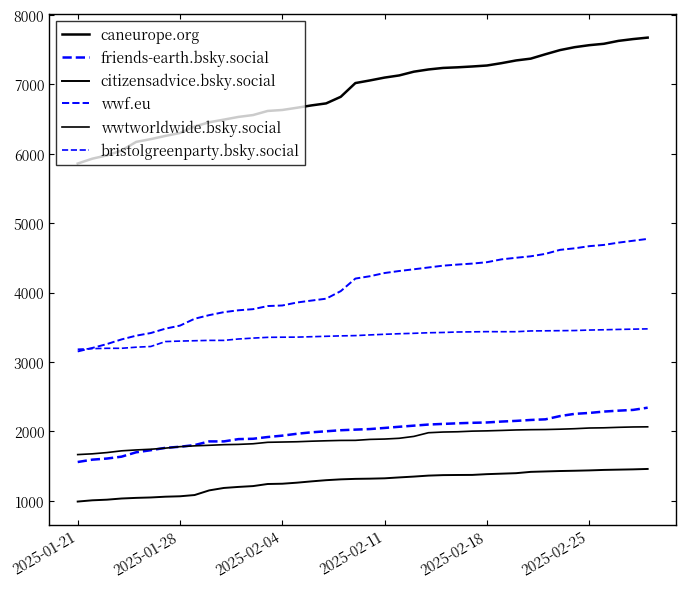

True or false: wwtworldwide.bsky.social and citizensadvice.bsky.social cross at least once.

False